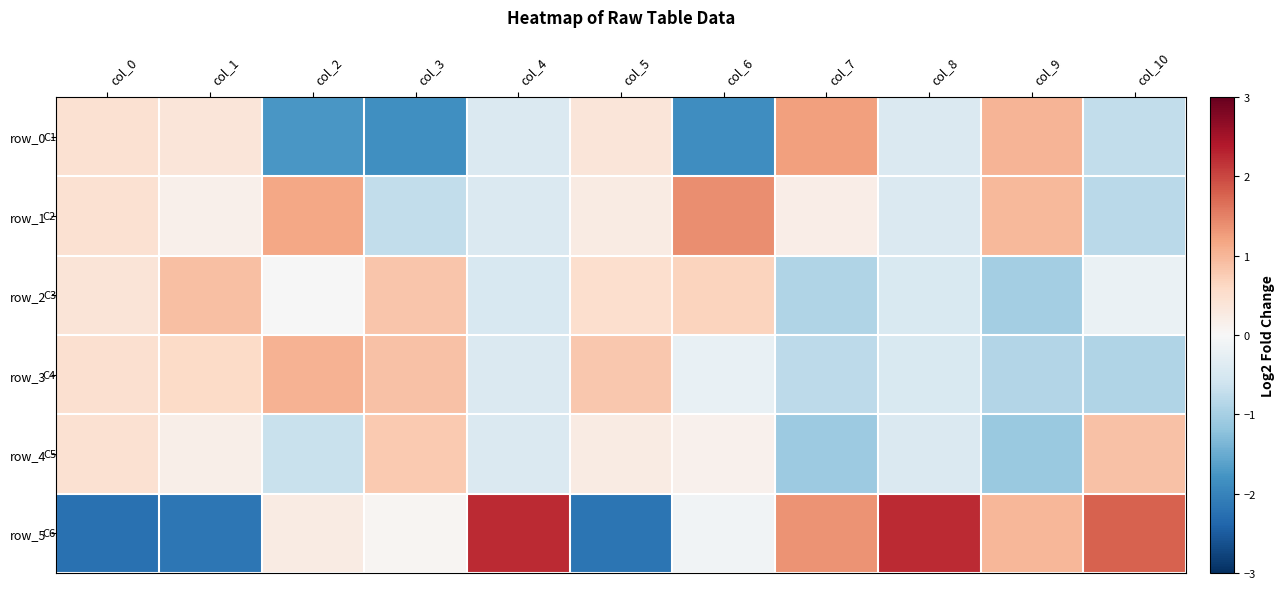

Read the row_2 value at col_5.

0.5